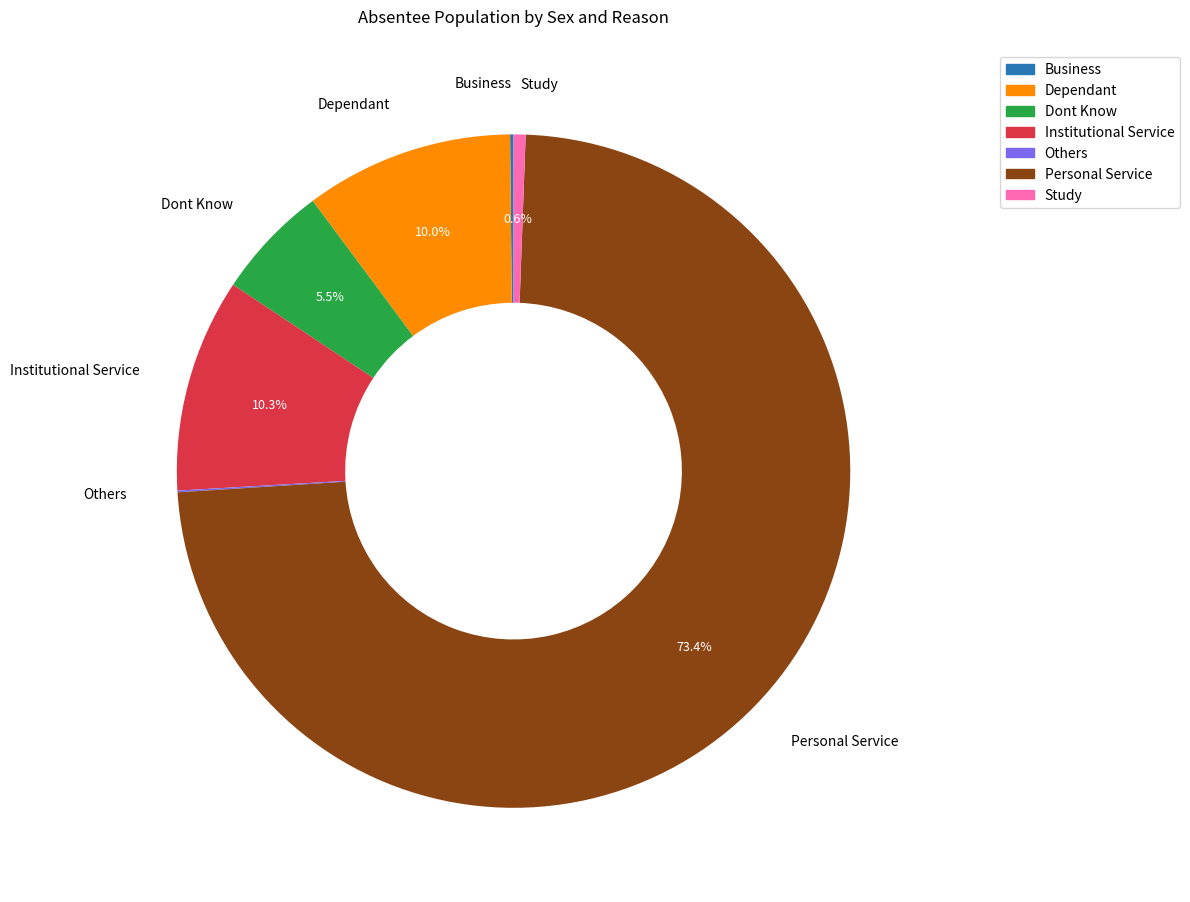

What is the ratio of the value at Dont Know to the value at Institutional Service?

0.5